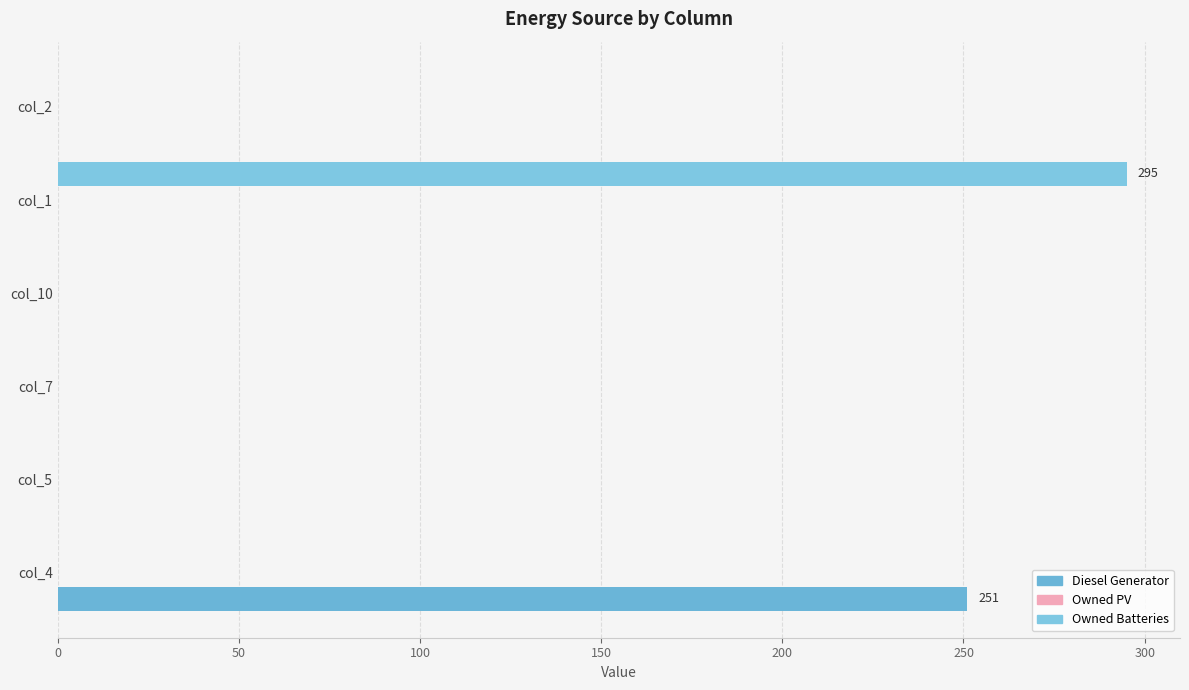

Count the number of categories in the chart.

6